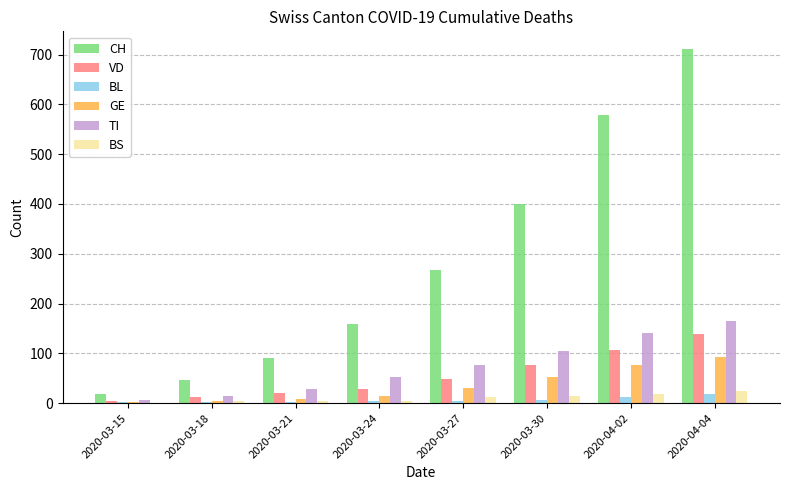

At which category does the chart reach its peak across all series?

2020-04-04